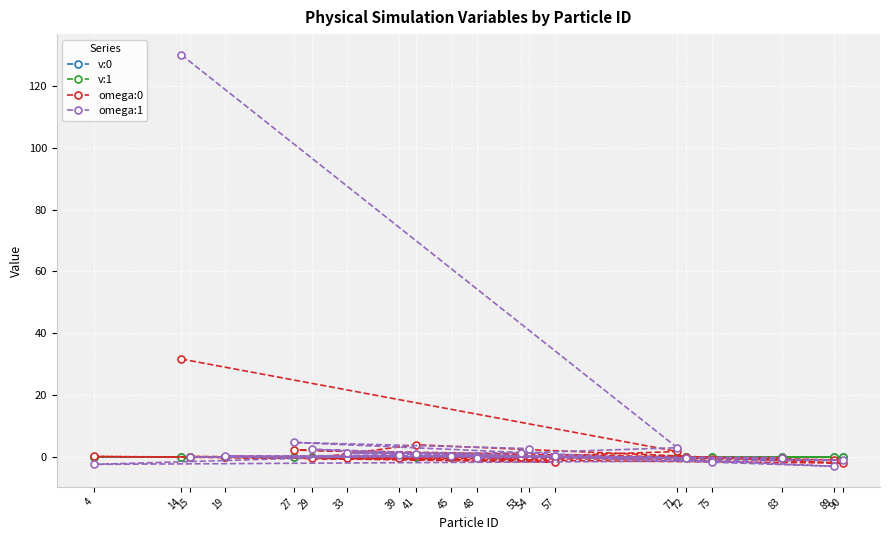

How many data points in v:1 are less than 0?

11